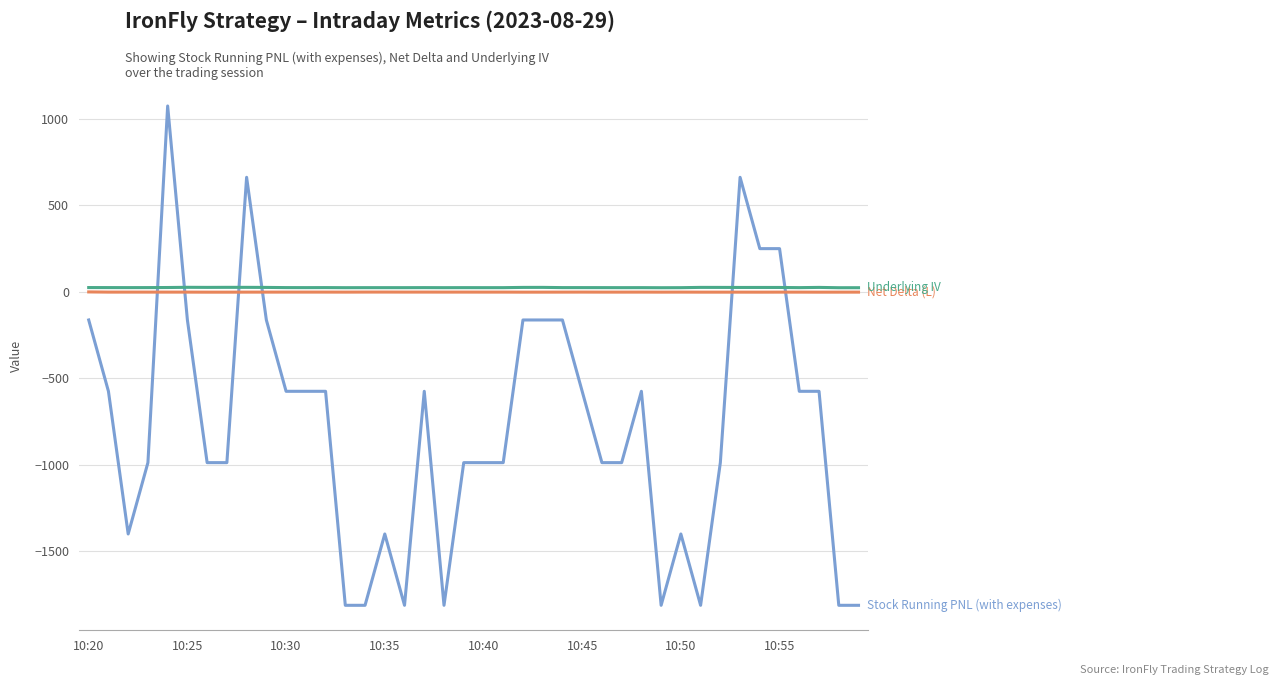

Count the number of data series in this chart.

3